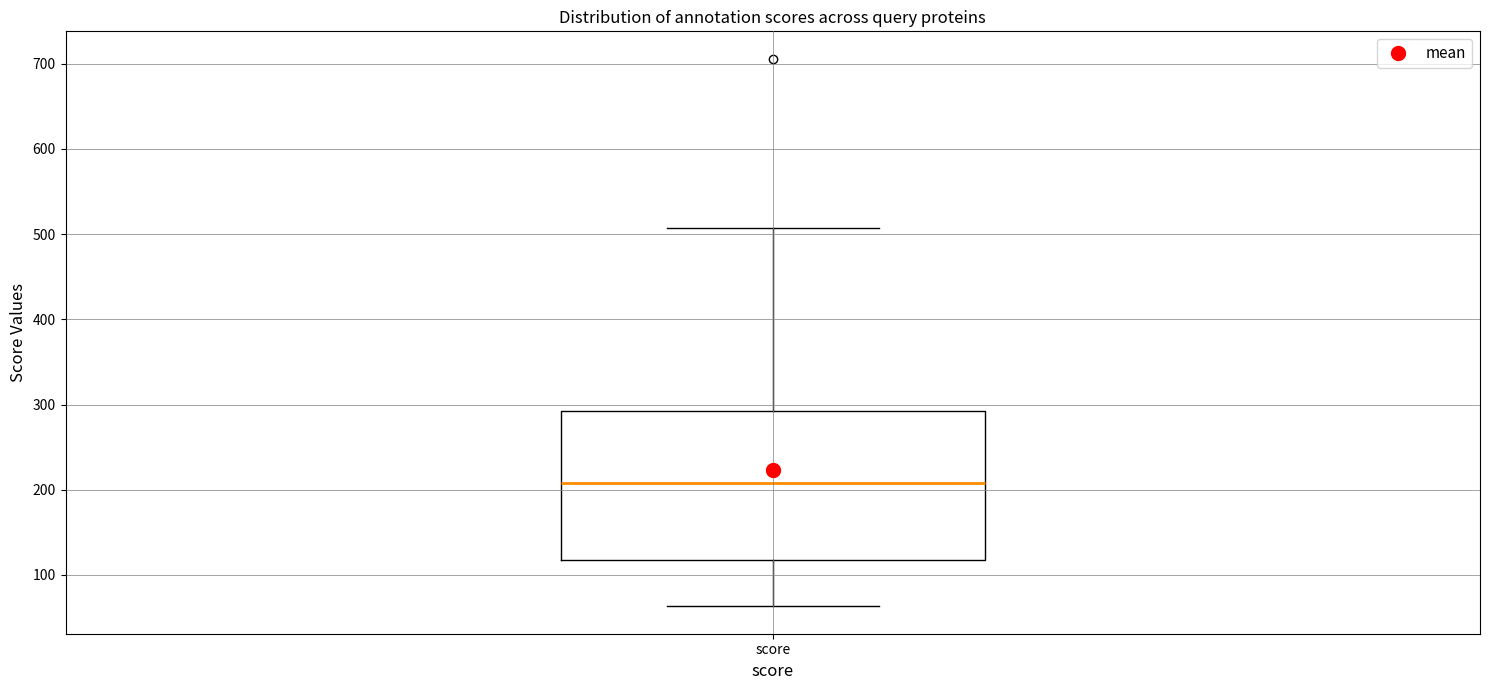

Transcribe this box plot: give where the median line is, the range the box spans, and where the two whiskers end, as read against the y-axis. The values are not printed on the chart, so give them approximately, as read against the axis.

median 210, box 120 to 290, whiskers 60 to 510